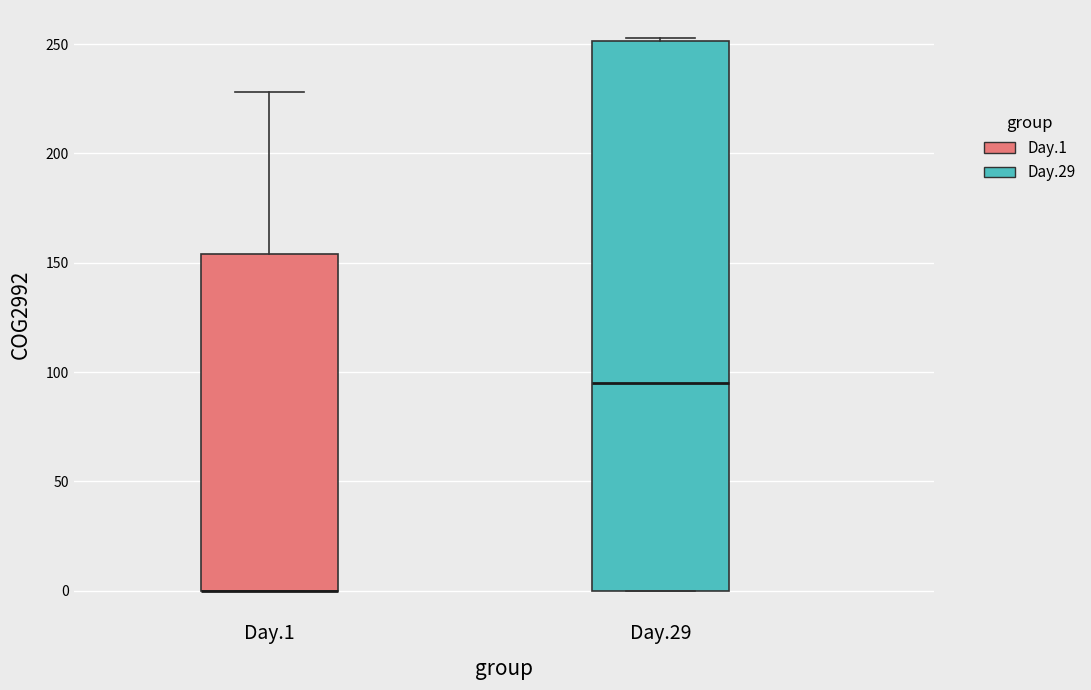

Reading left to right, read every box against the y-axis: the position of its median line, the range the box covers, and the ends of its whiskers. The values are not printed on the chart, so give them approximately, as read against the axis.

Day.1: median 0 (drawn on the box's lower edge), box 0 to 155, whiskers 0 to 230
Day.29: median 95, box 0 to 250, whiskers 0 to 255